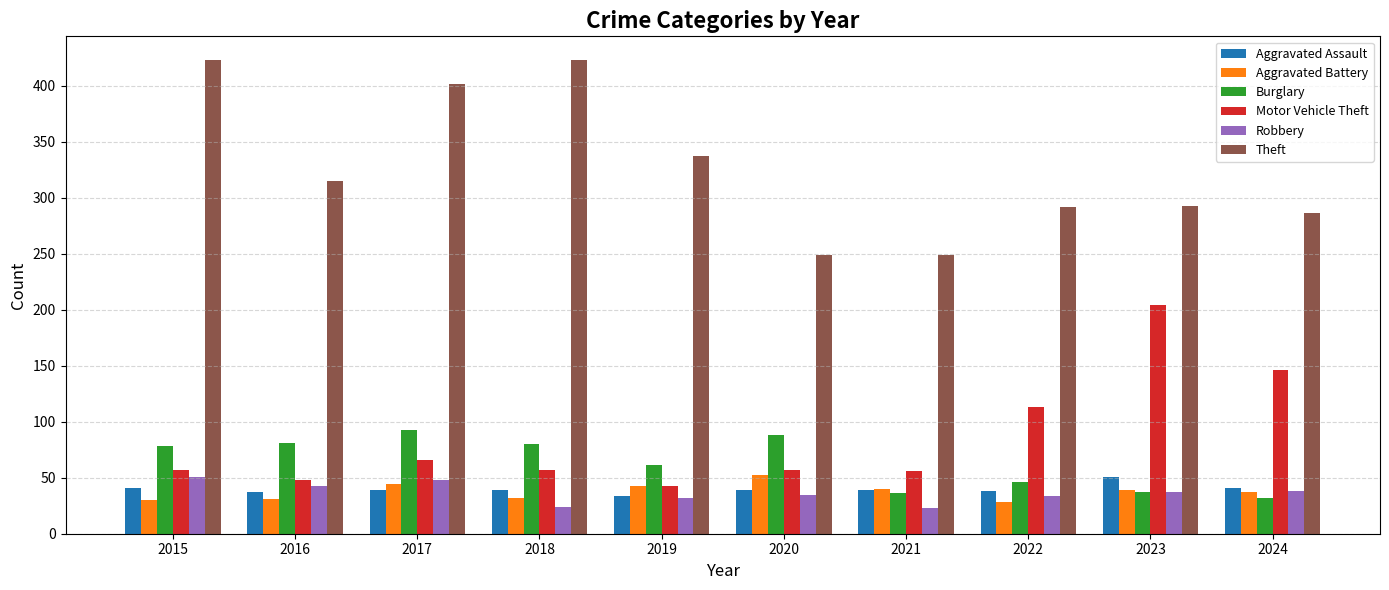

What is the approximate value of Burglary at 2017?

93